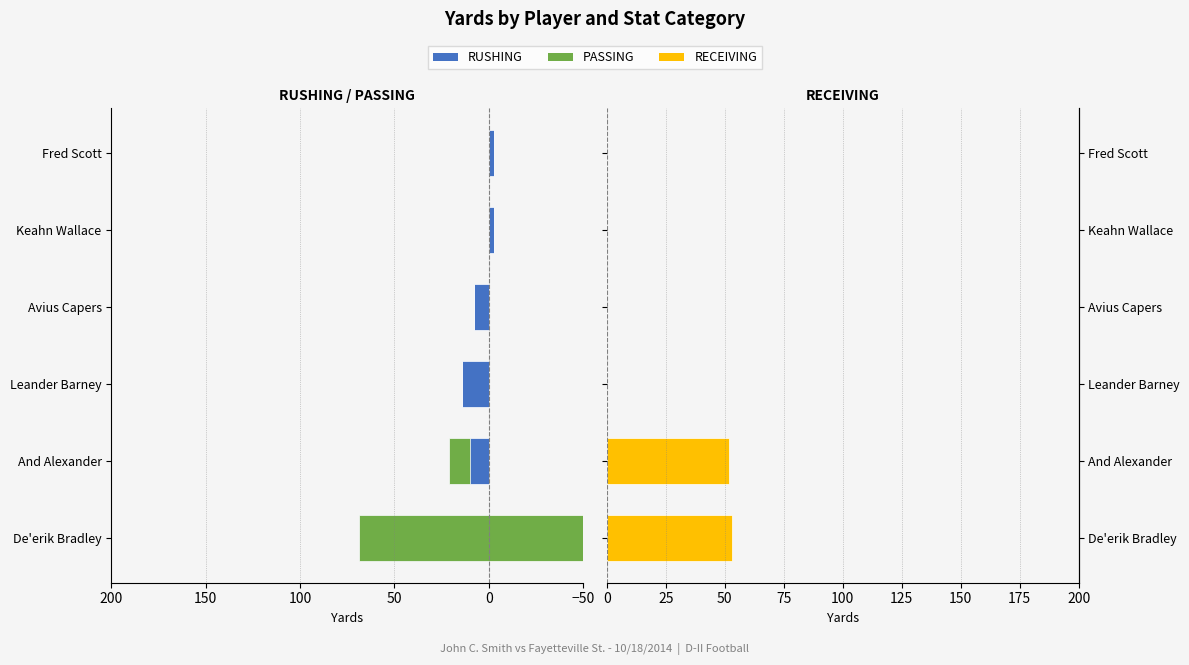

What are all the series names shown in the legend?

RUSHING, PASSING, RECEIVING